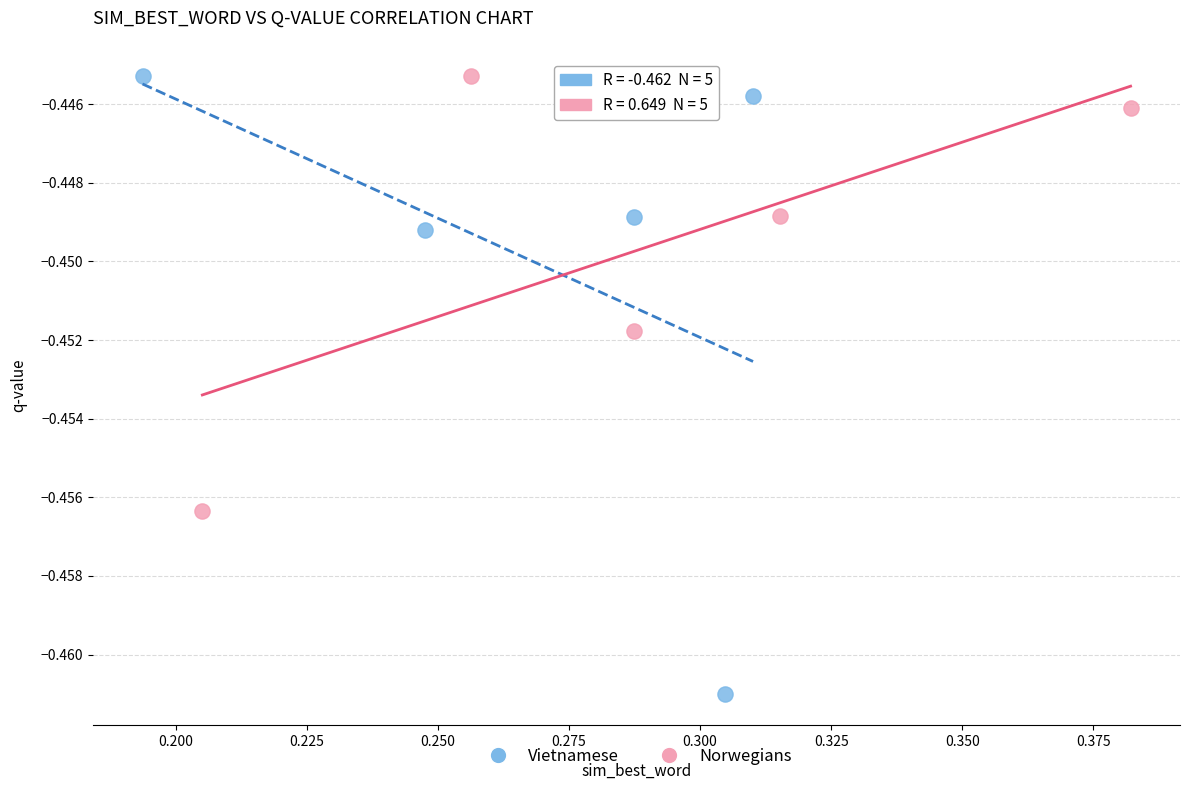

Which series has the widest spread of Y values?

Vietnamese